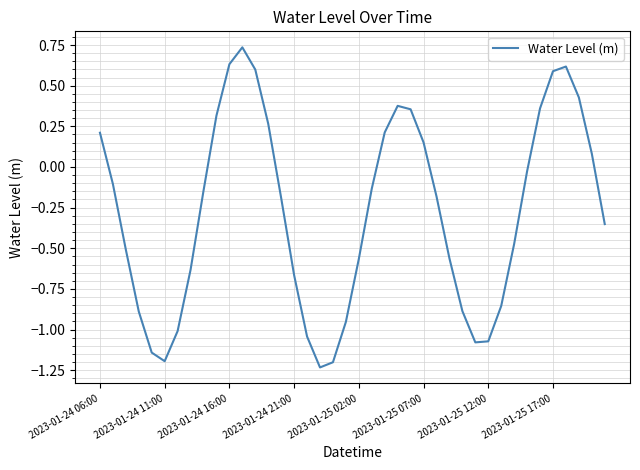

Does the chart display data point markers on the line(s)?

No